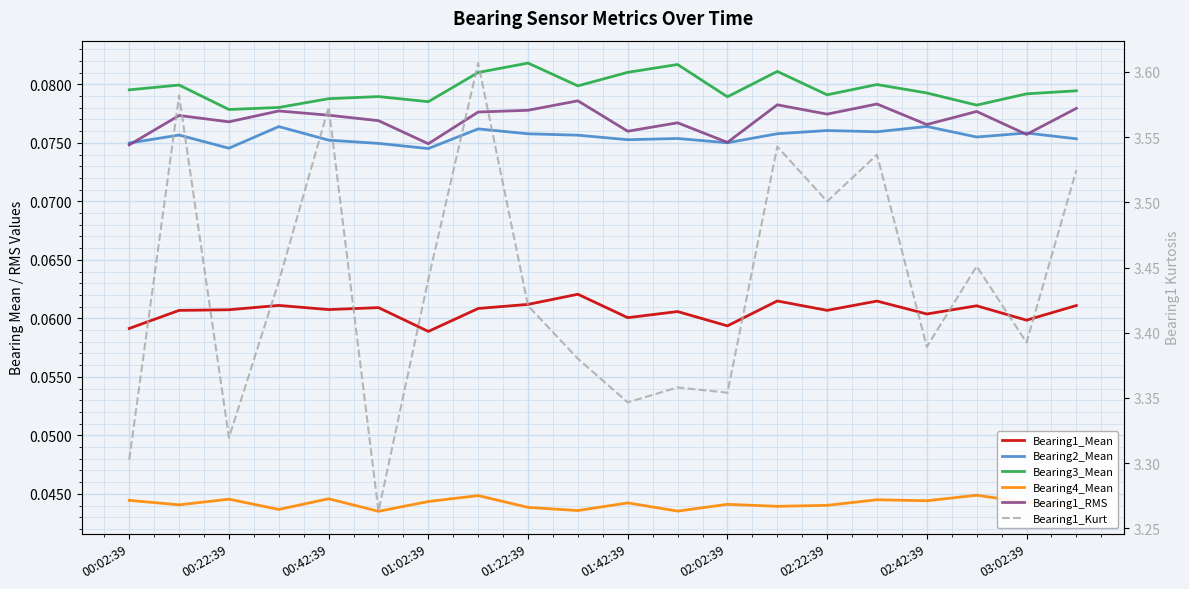

True or false: Bearing1_RMS has more than 1 points higher than both neighbors.

True